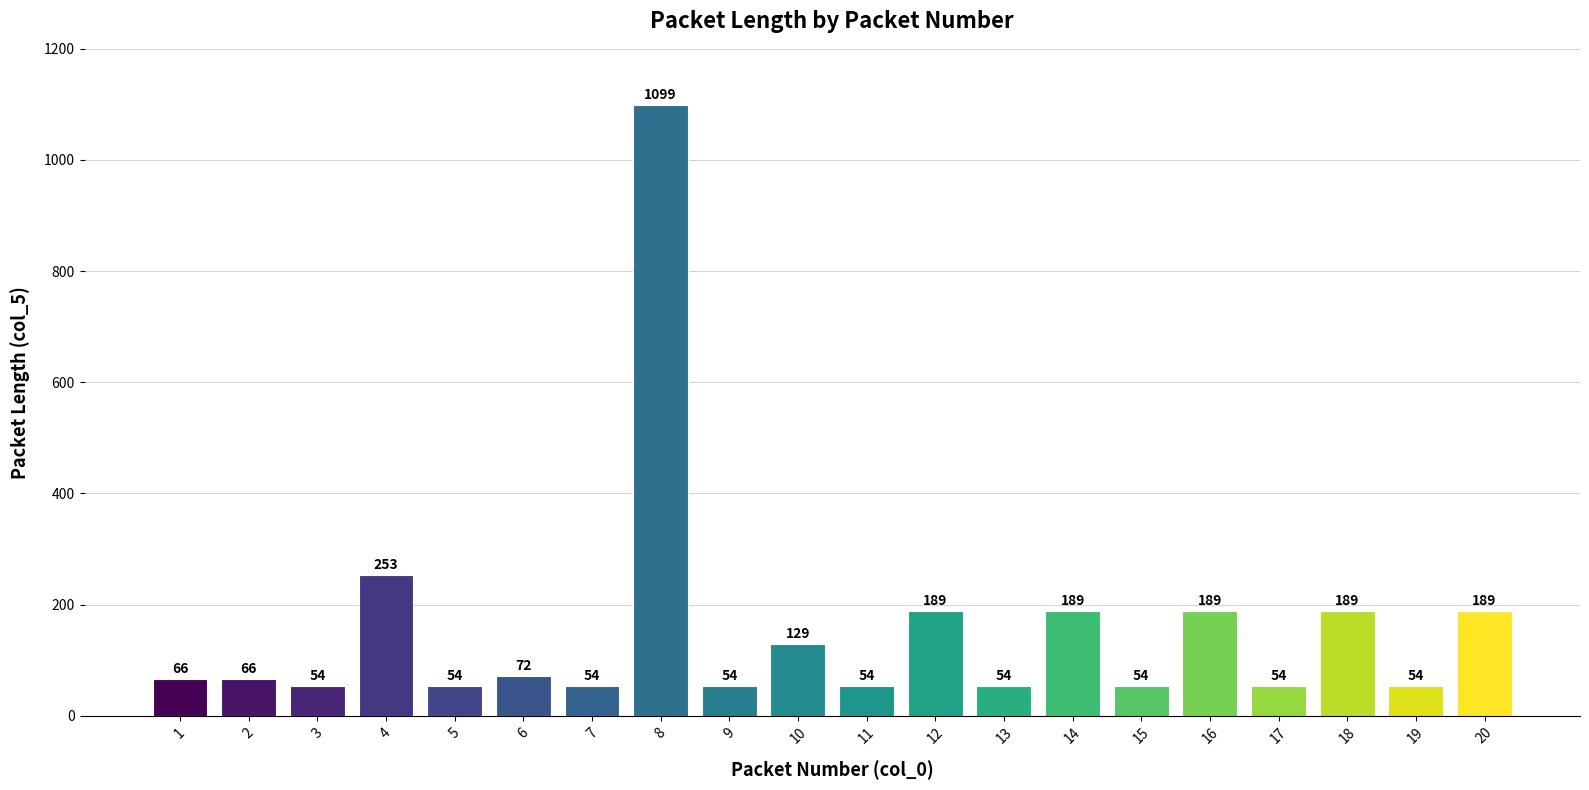

What is the smallest value displayed?

54